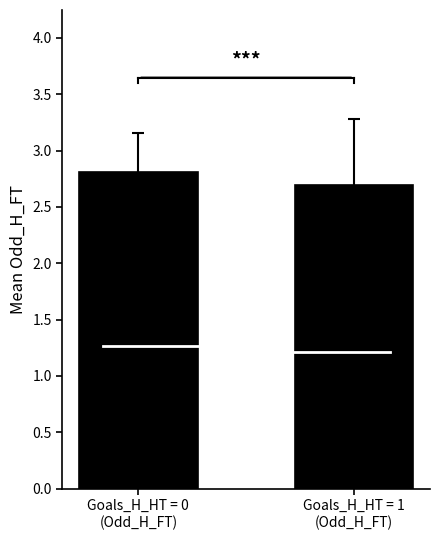

True or false: the data shows 4.1 at Goals_H_HT = 1
(Odd_H_FT).

False